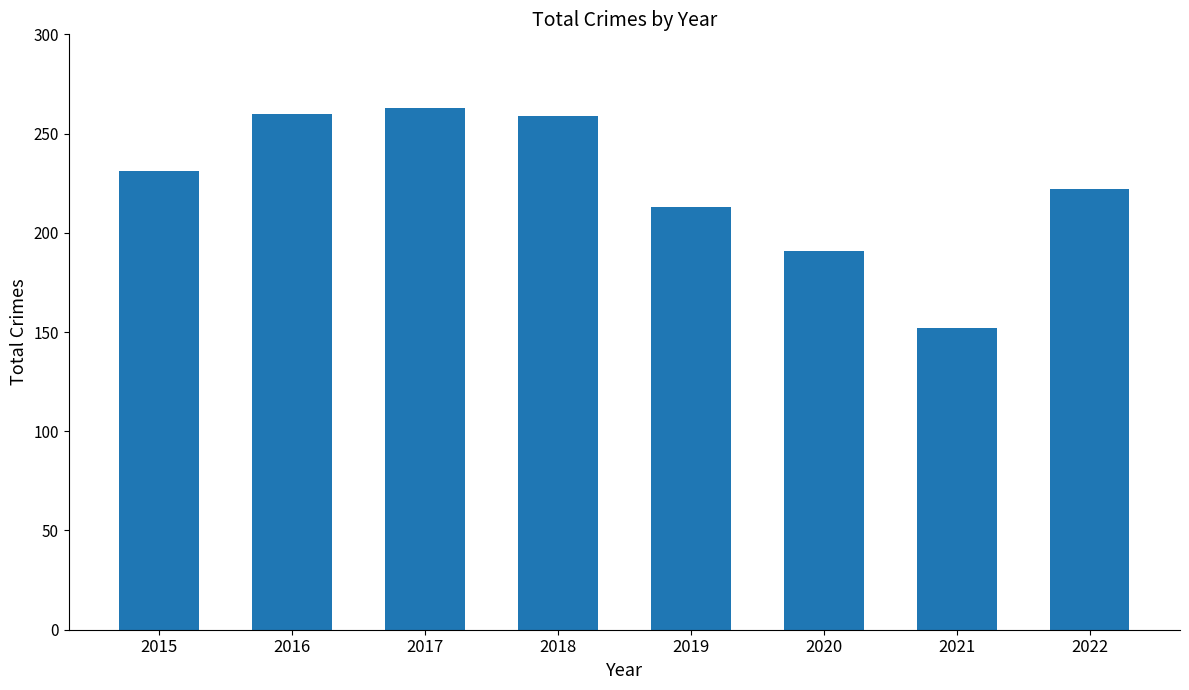

At which category does the chart reach its minimum across all series?

2021